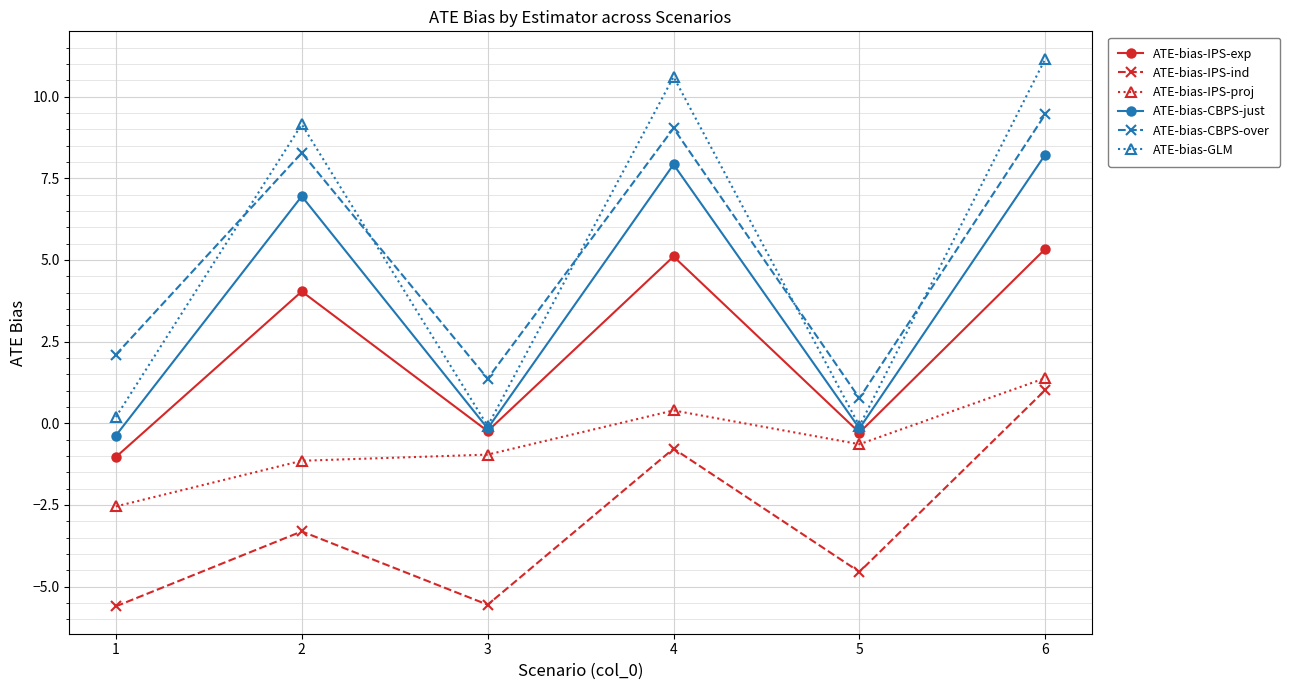

How many values in ATE-bias-IPS-exp are below zero?

3